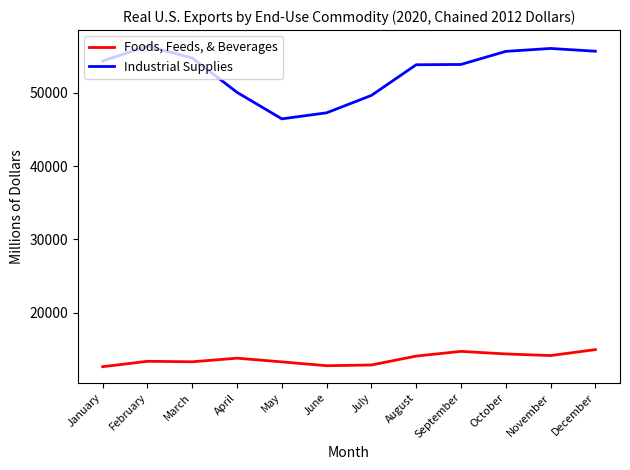

Which category has the lowest value in the Industrial Supplies series?

May